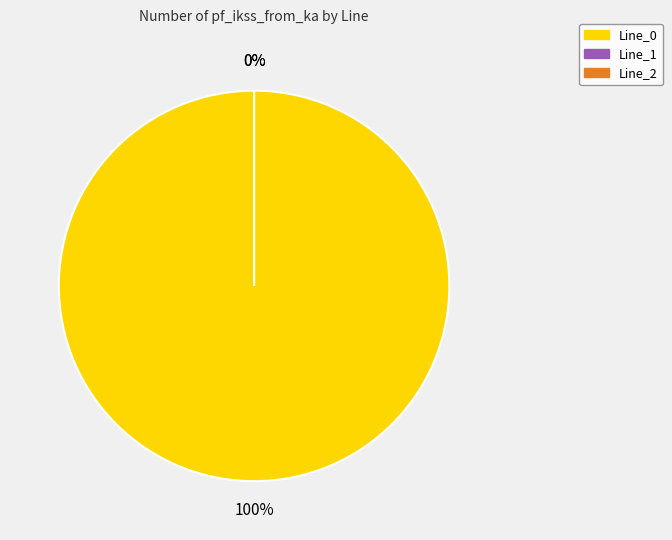

Rank the categories by value from highest to lowest.

Line_0, Line_1, Line_2